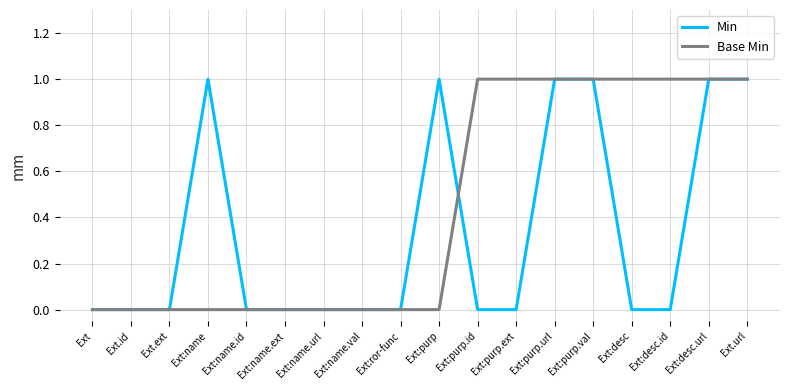

What are all the series names shown in the legend?

Min, Base Min